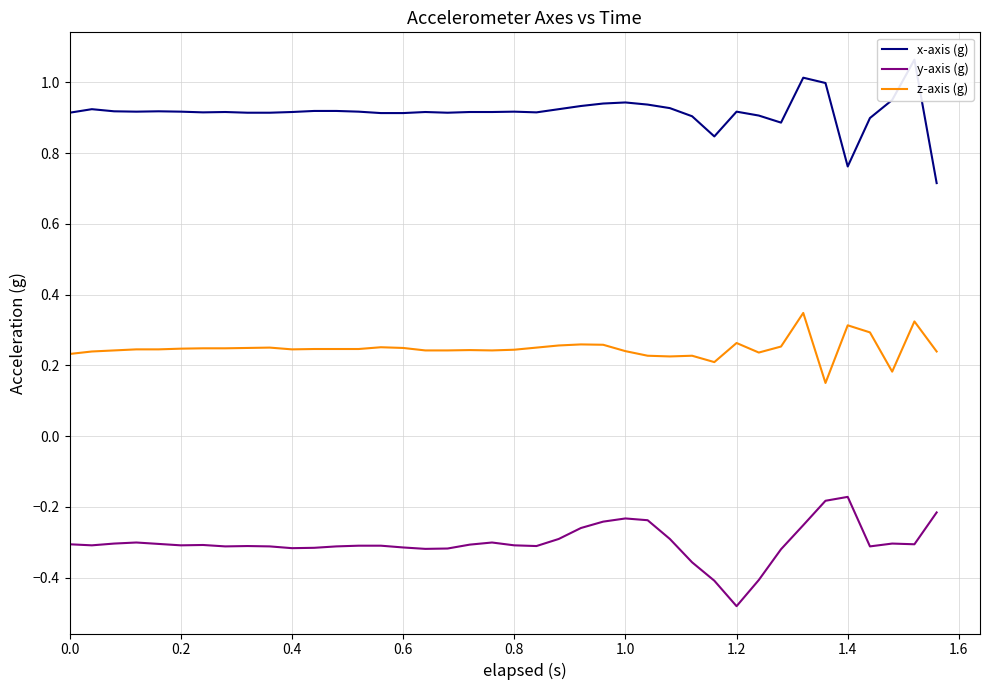

Rank the series by their maximum value, from highest to lowest.

x-axis (g), z-axis (g), y-axis (g)